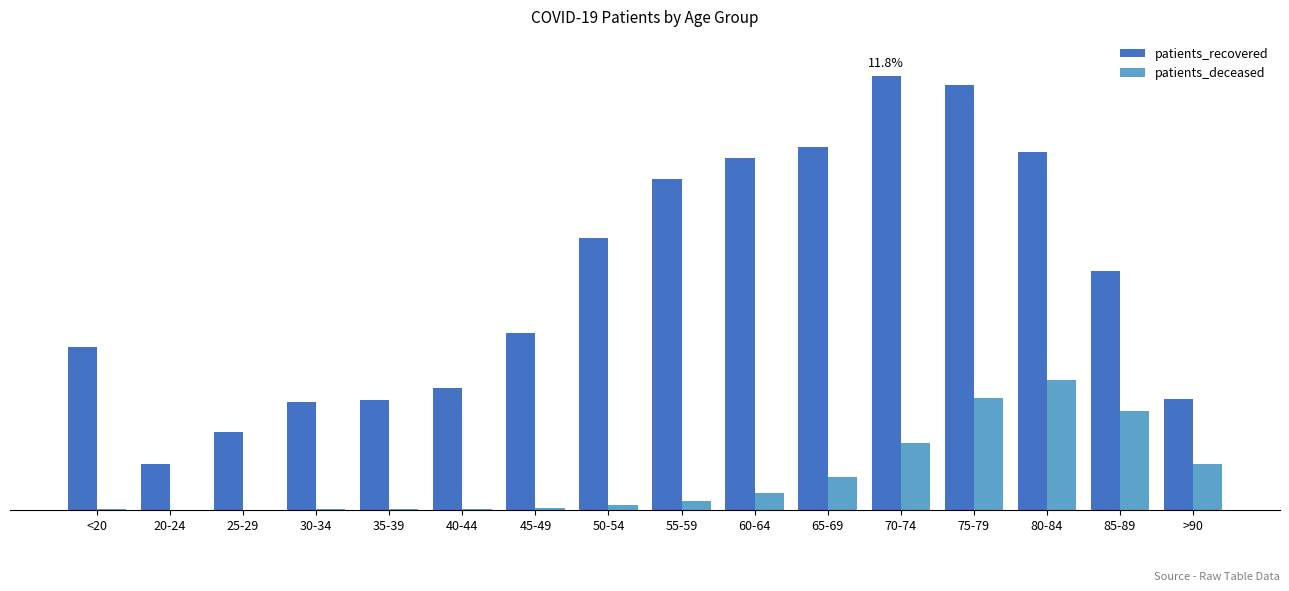

What are all the series names shown in the legend?

patients_recovered, patients_deceased